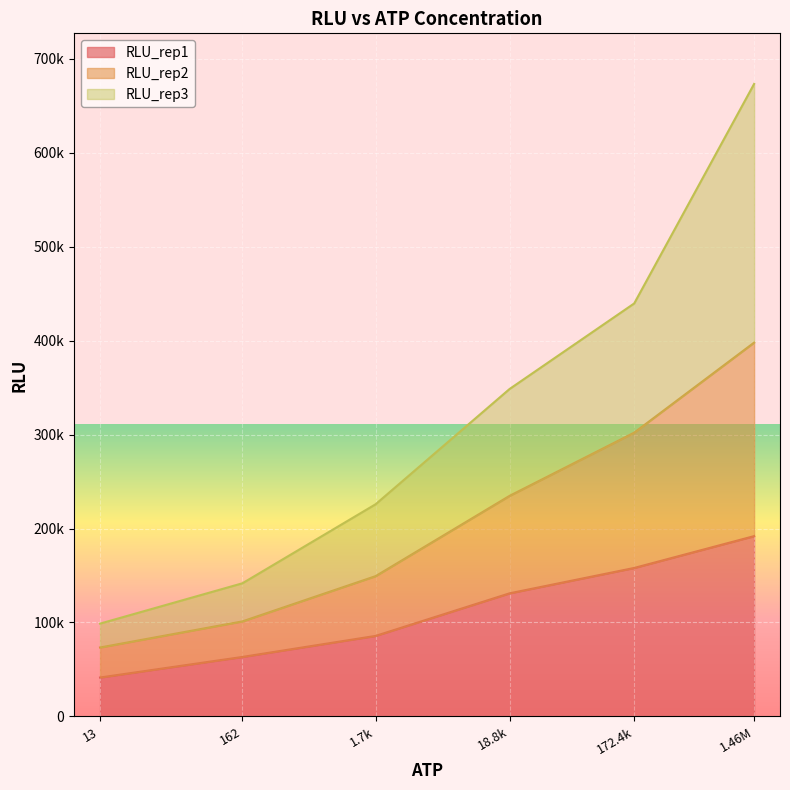

What are all the series names shown in the legend?

RLU_rep1, RLU_rep2, RLU_rep3